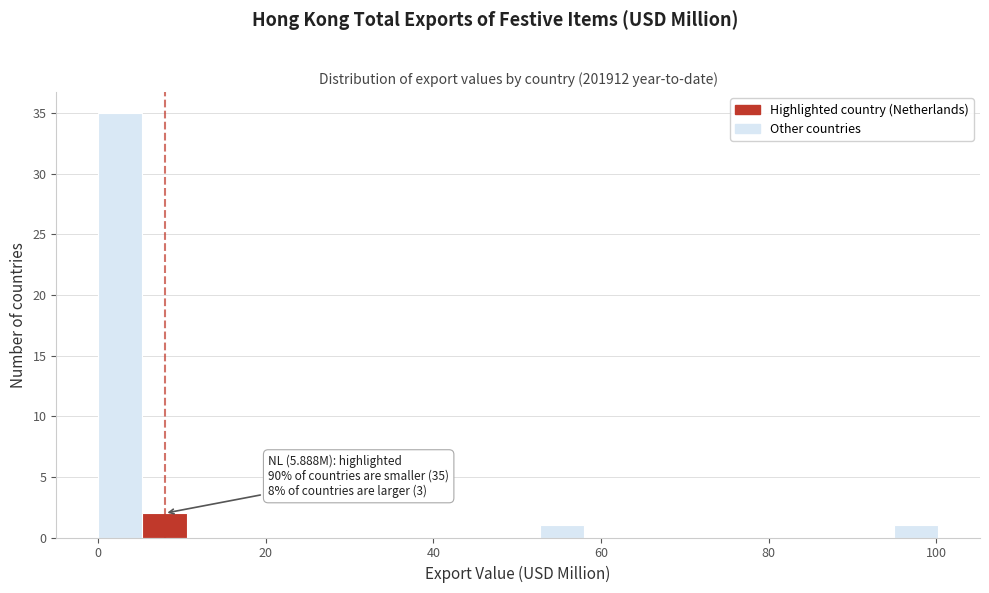

Read against the x-axis, roughly where is the centre of the tallest bar?

2